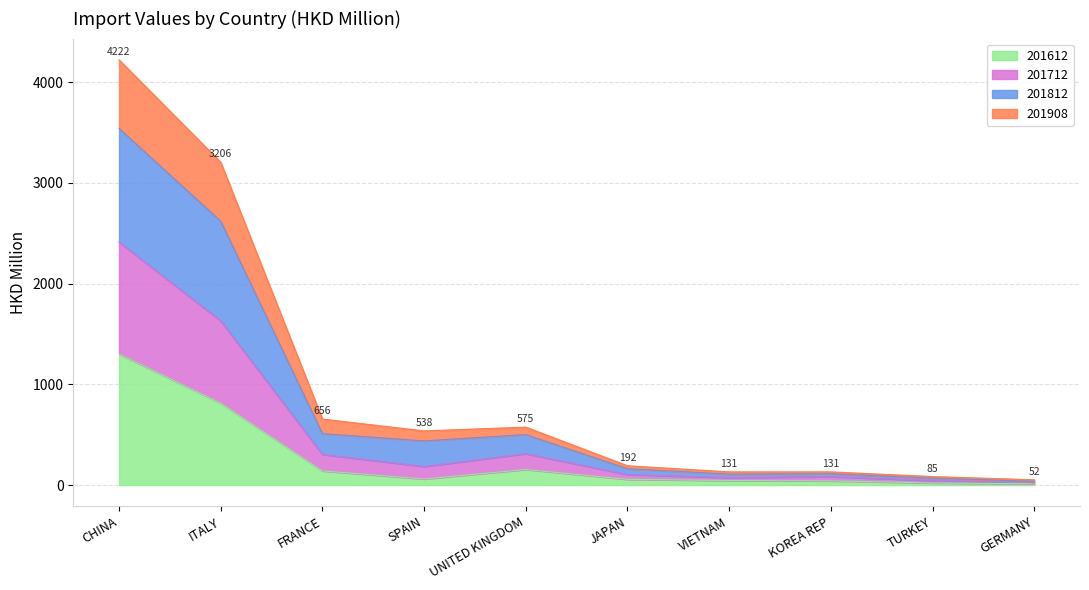

What is the highest value of the 201612 series?

1300.8